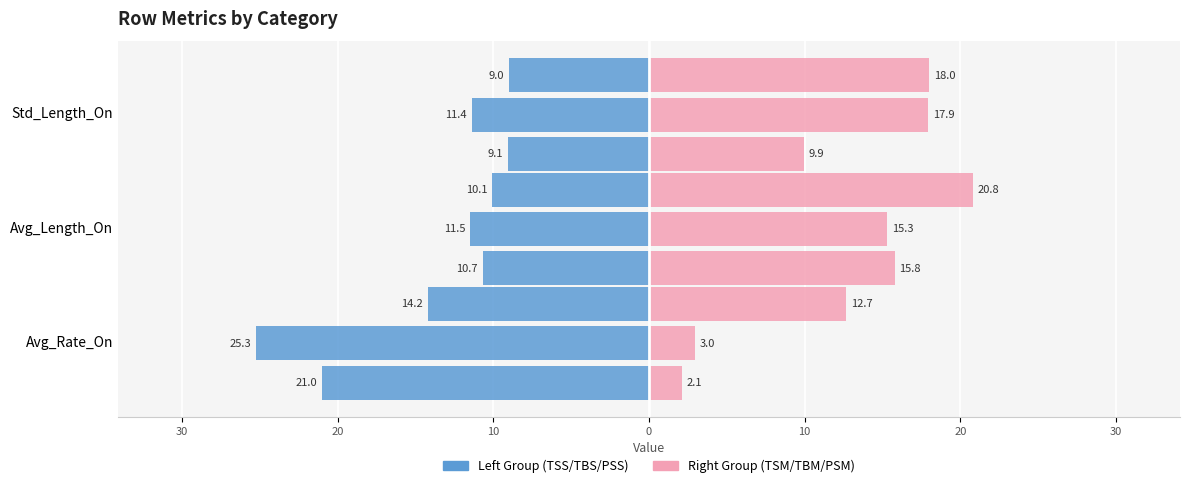

The TSS series shows -4.2 at Std_Length_On. True or false?

False